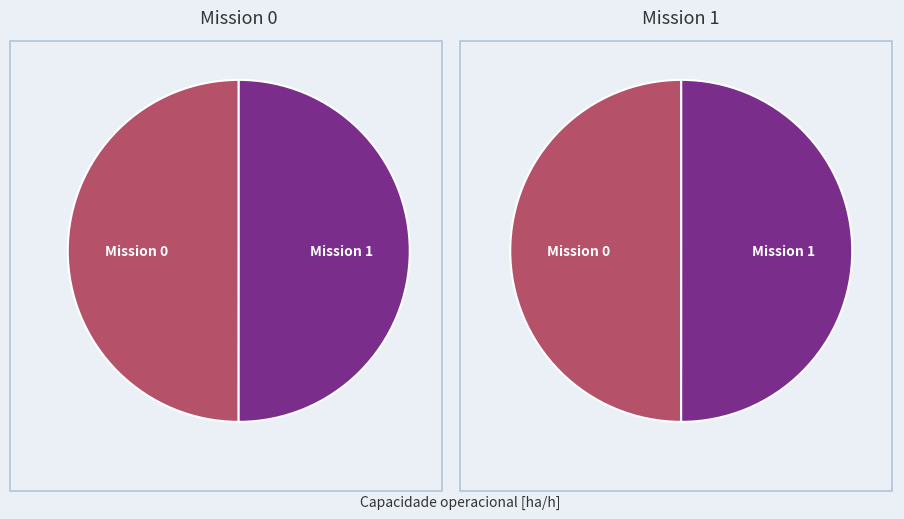

What is the total percentage of 0 and 1?

100.0%